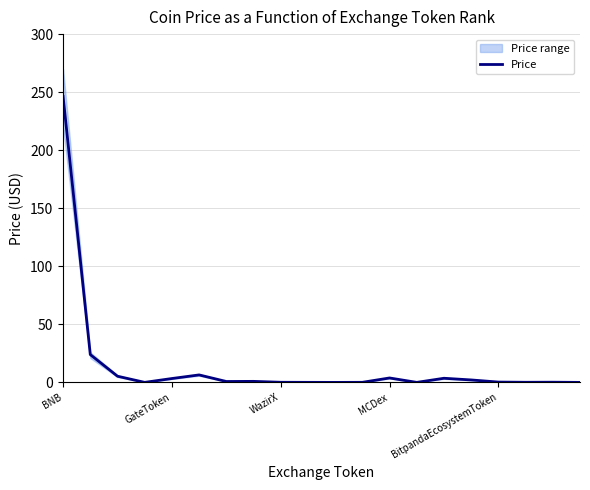

What is the sum of the values at 17 and WazirX?

5.5